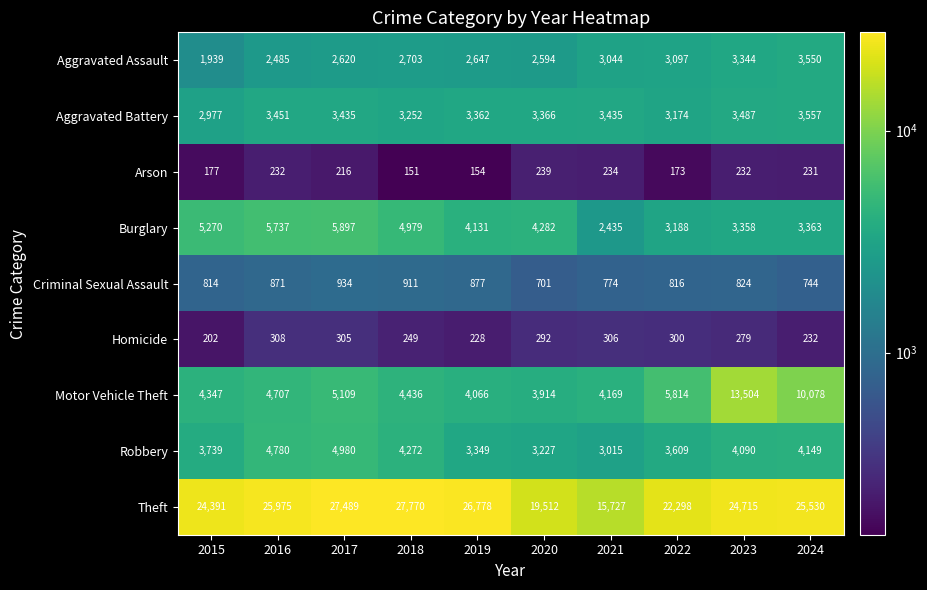

Which series has the largest range (max minus min)?

Theft